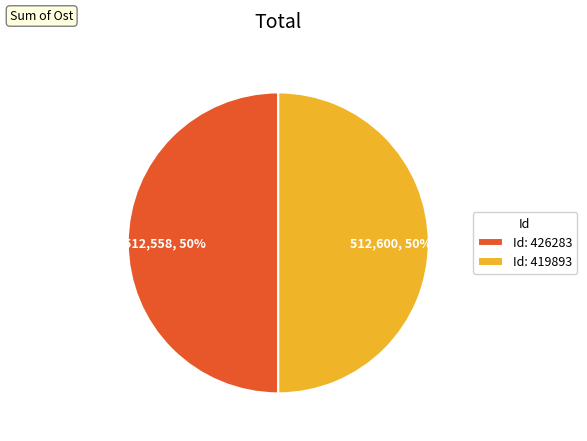

To the nearest percent, what is the combined percentage of Id: 419893 and Id: 426283?

100%